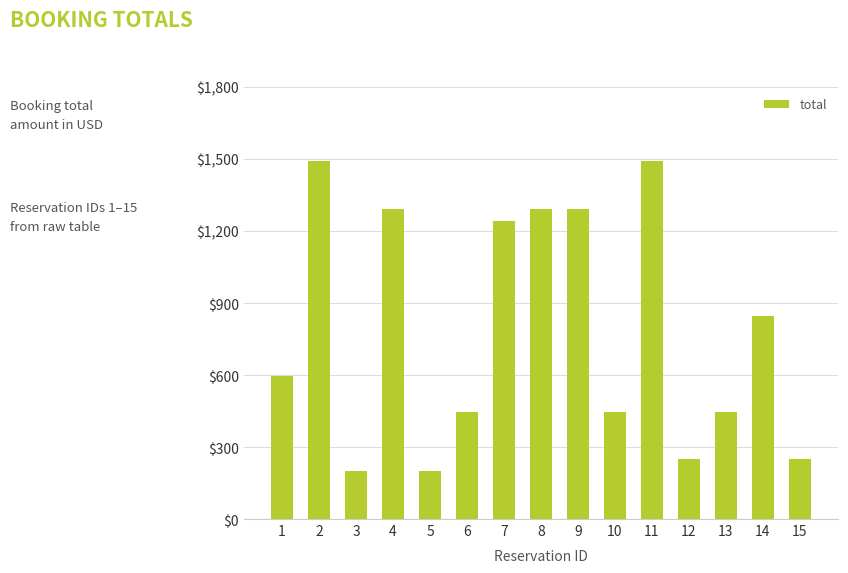

Is it true that the value at 4 is 1293.5?

True